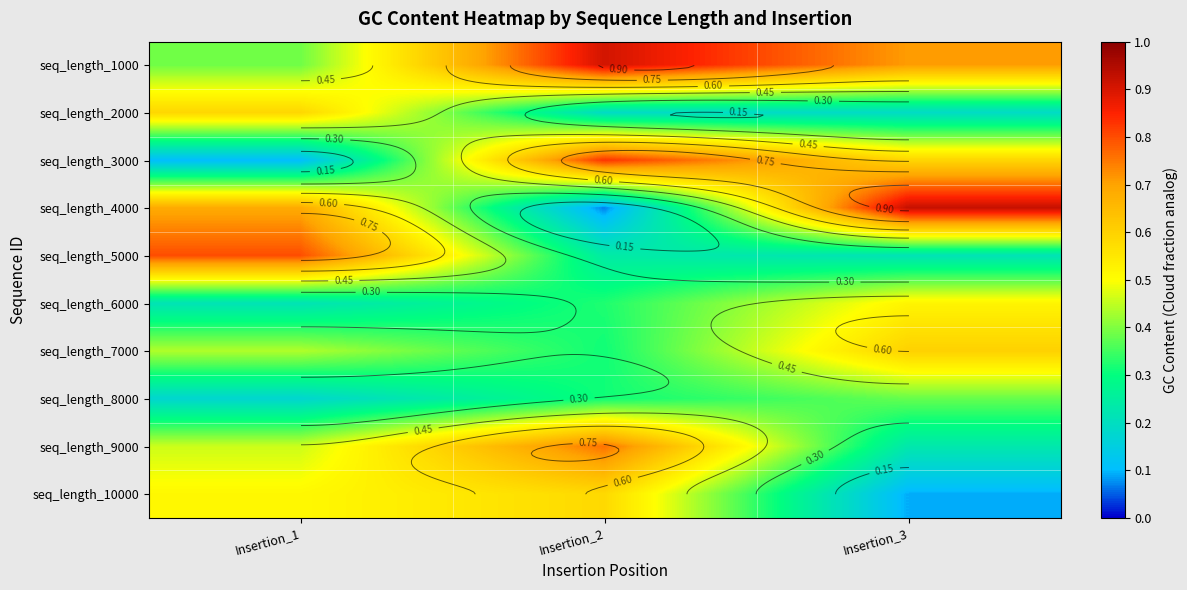

How many seq_length_8000 values are between 0 and 1?

3